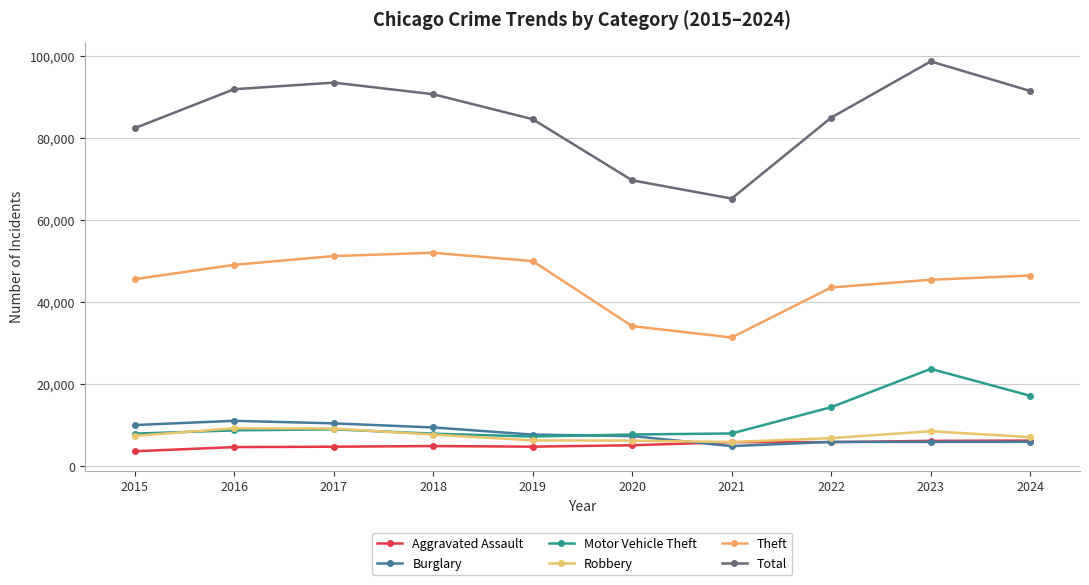

How many lines are shown in the chart?

6